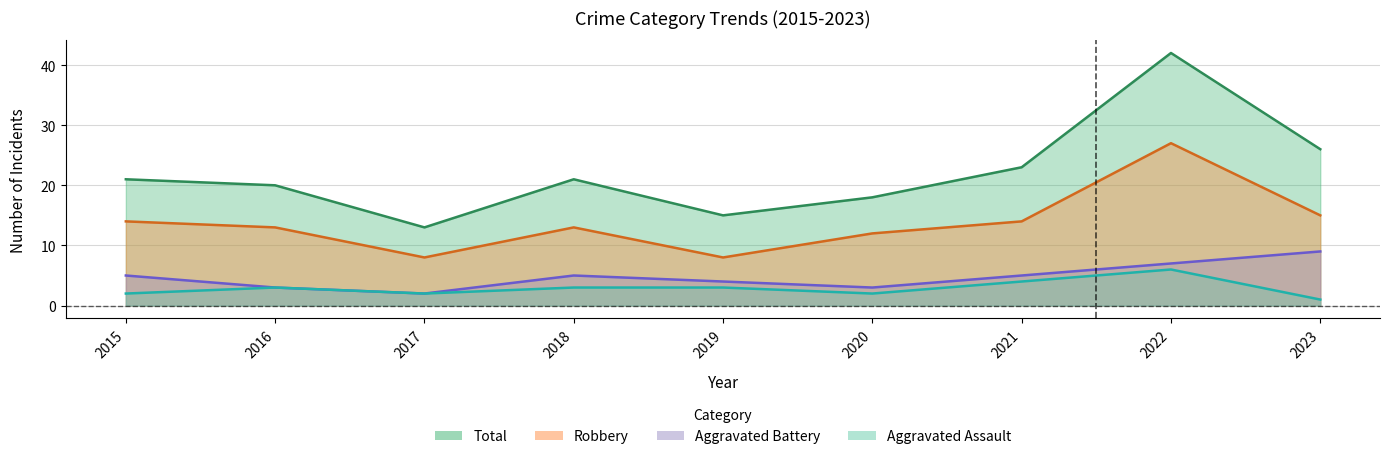

Between 2018 and 2021, which series saw the biggest shift?

Total